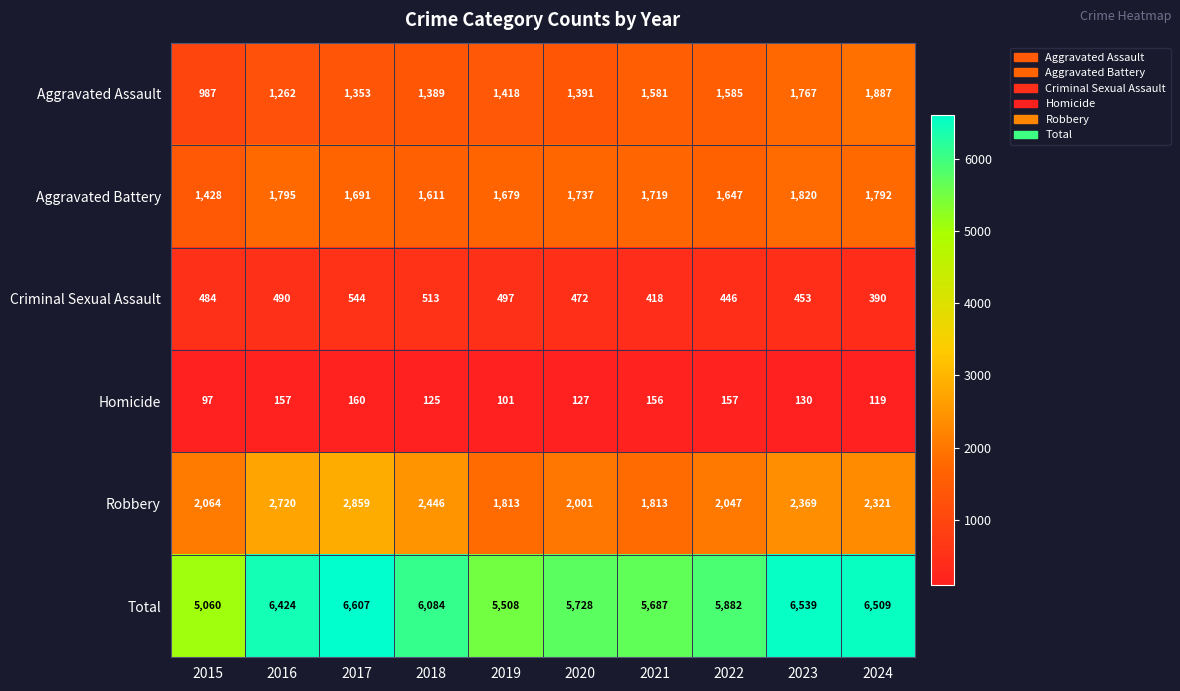

What is the sum of the Robbery values at 2016 and 2017?

5579